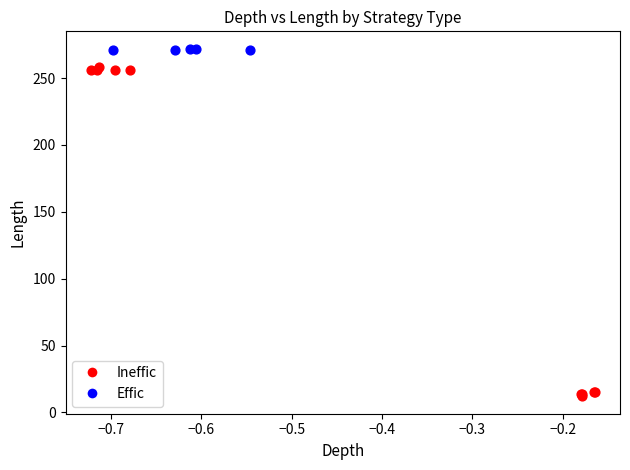

Which series has the widest spread of Y values?

Ineffic